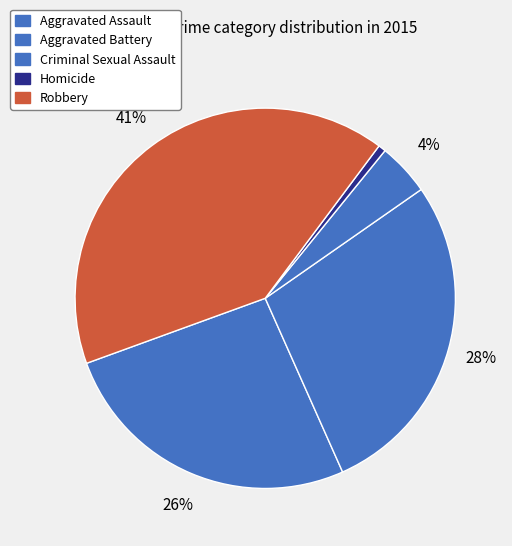

What percentage is the Homicide slice, to the nearest percent?

1%